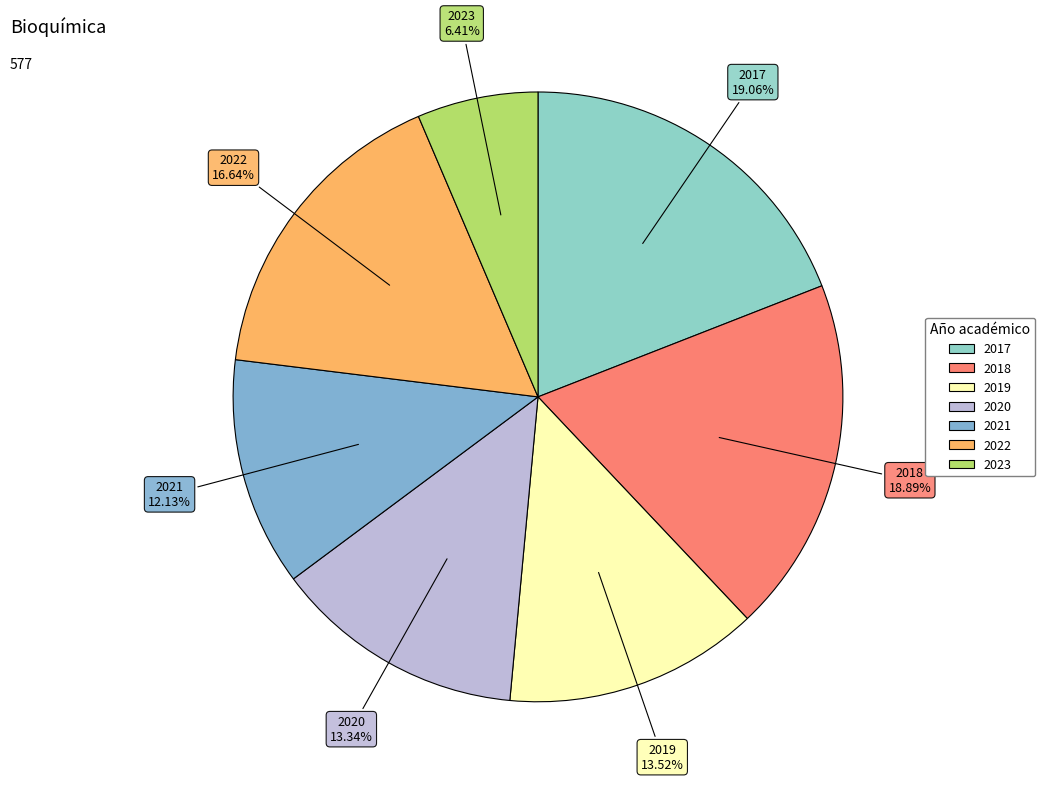

Does 2018 represent more than half of the total?

No